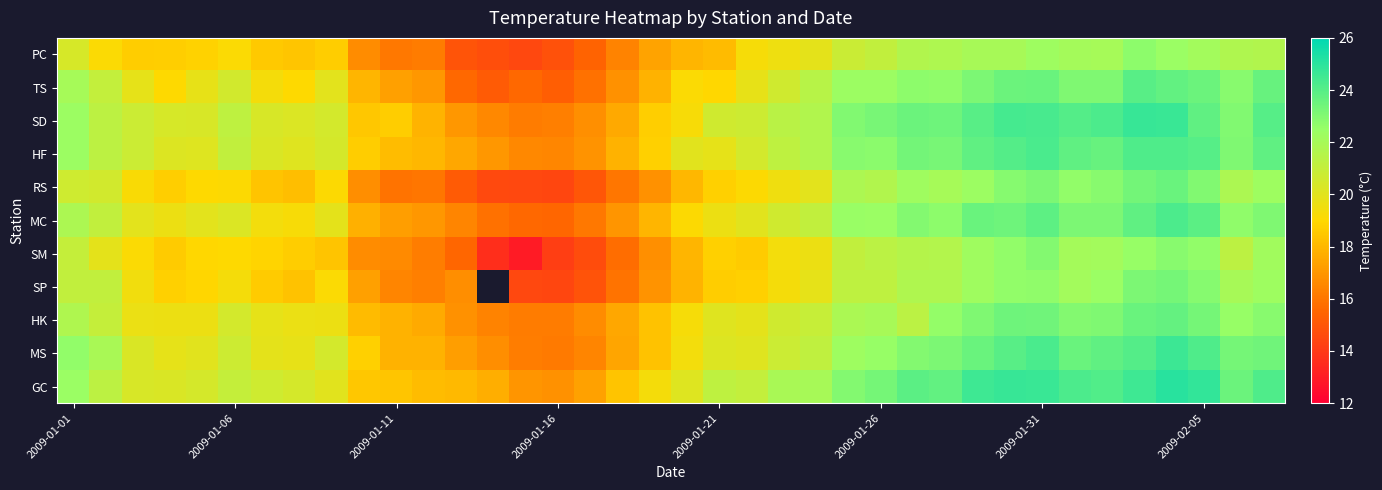

What is the maximum value shown in the chart?

25.1